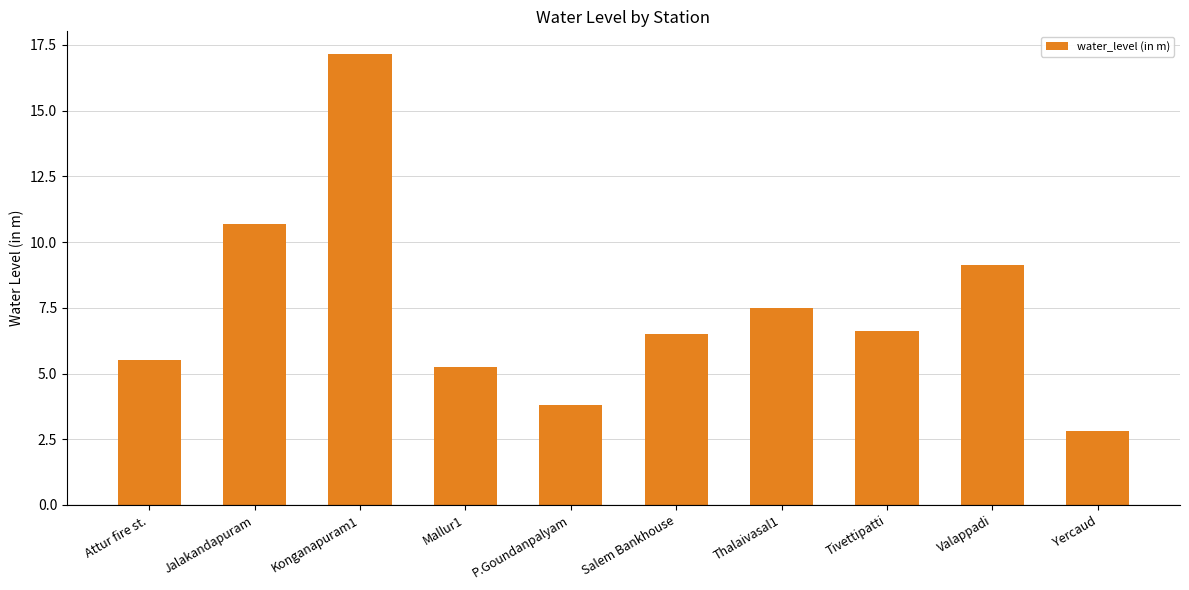

What is the sum of all values?

75.0